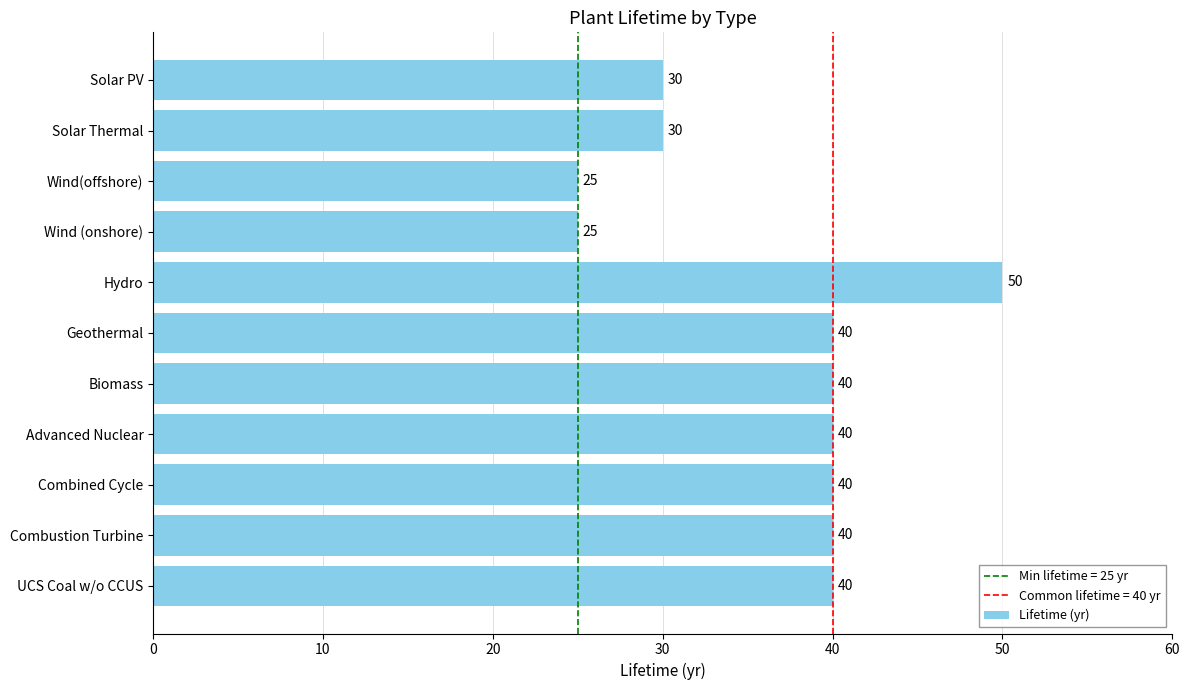

Reading bottom to top, transcribe all the data shown in this chart.

40	40	40	40	40	40	50	25	25	30	30